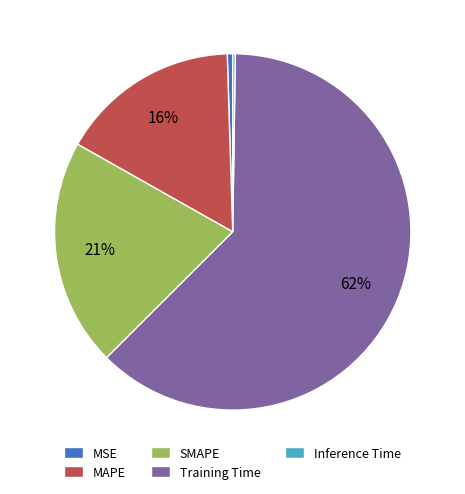

Is the sum of SMAPE and Training Time greater than half?

Yes